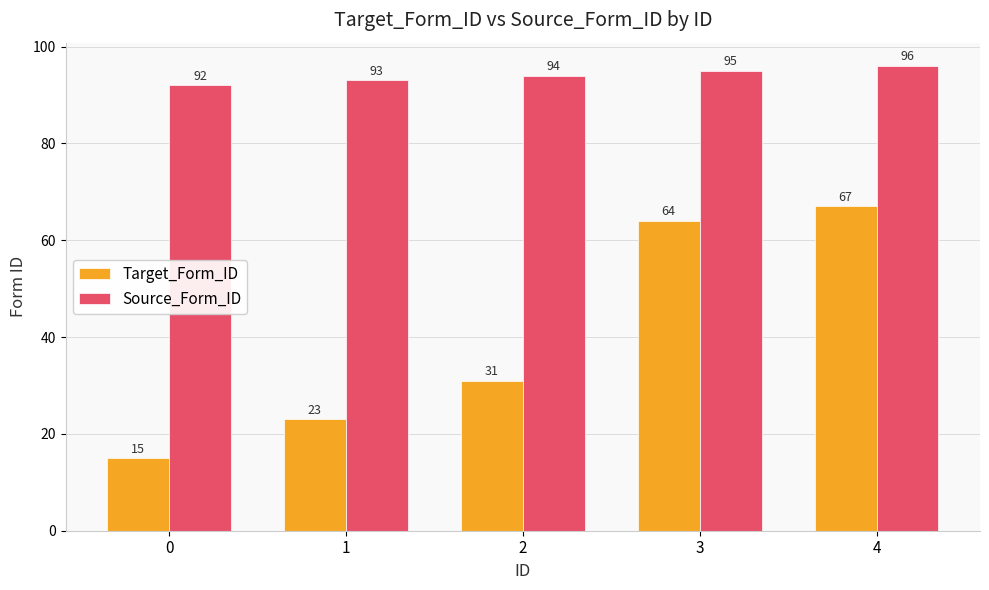

Which series has the largest range (max minus min)?

Target_Form_ID